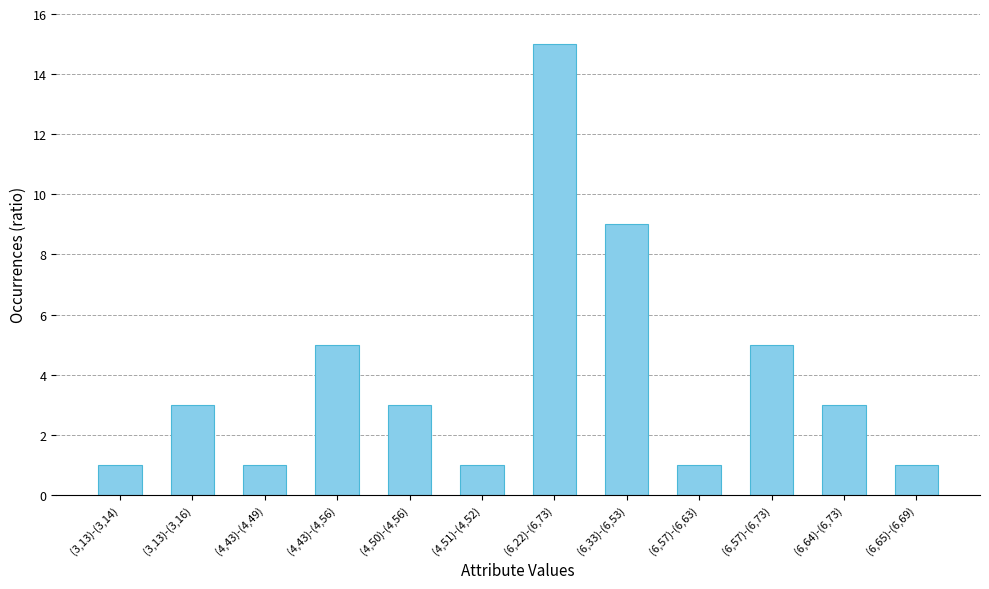

What is the difference between the maximum and minimum values?

14